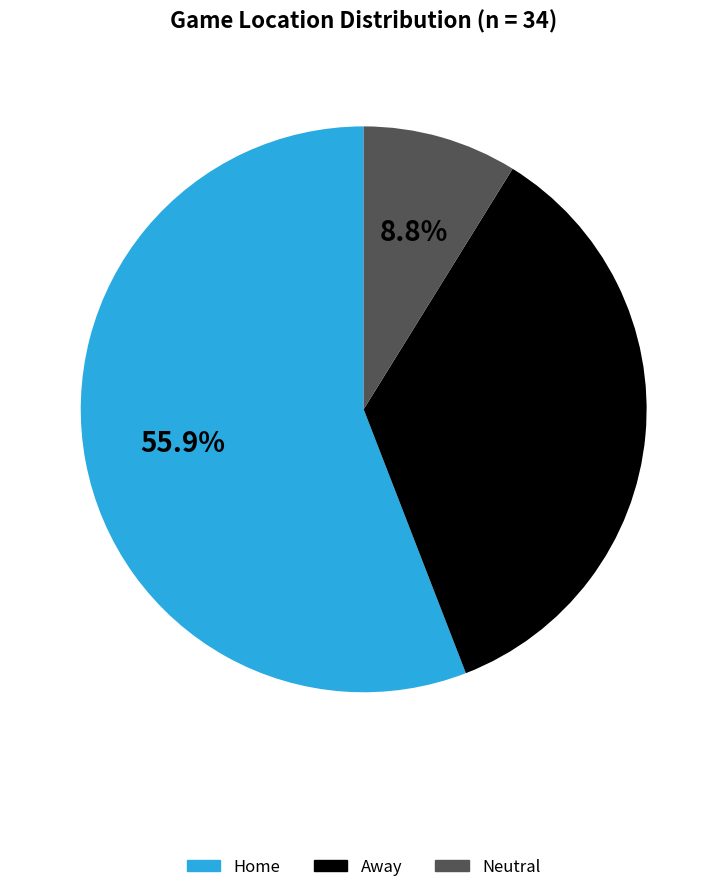

To the nearest percent, what is the average slice percentage?

33%